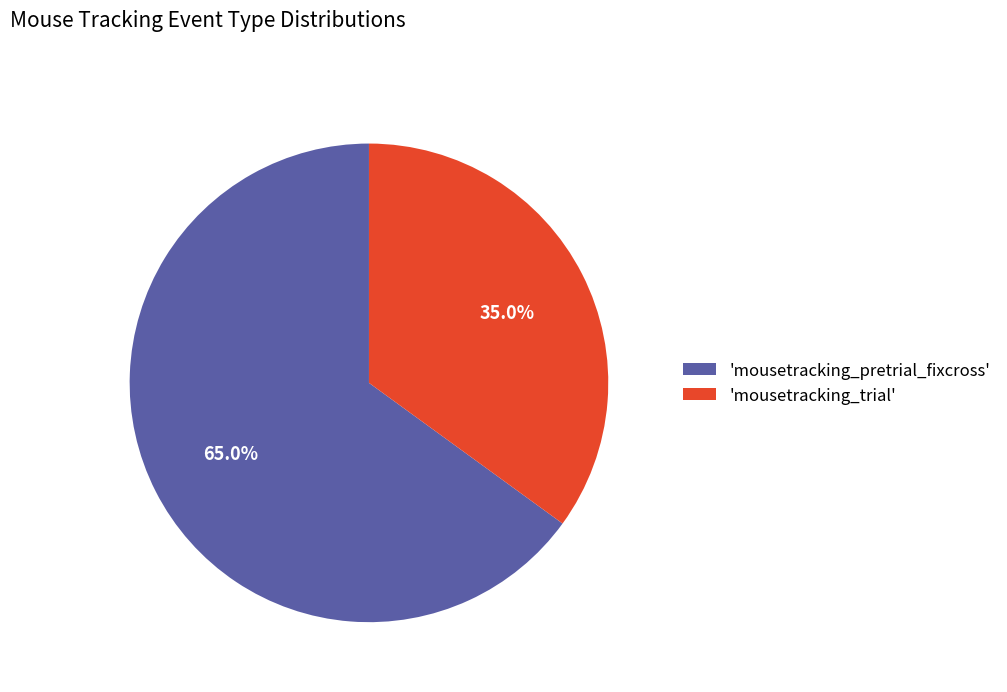

Which has a higher value, 'mousetracking_pretrial_fixcross' or 'mousetracking_trial'?

'mousetracking_pretrial_fixcross'